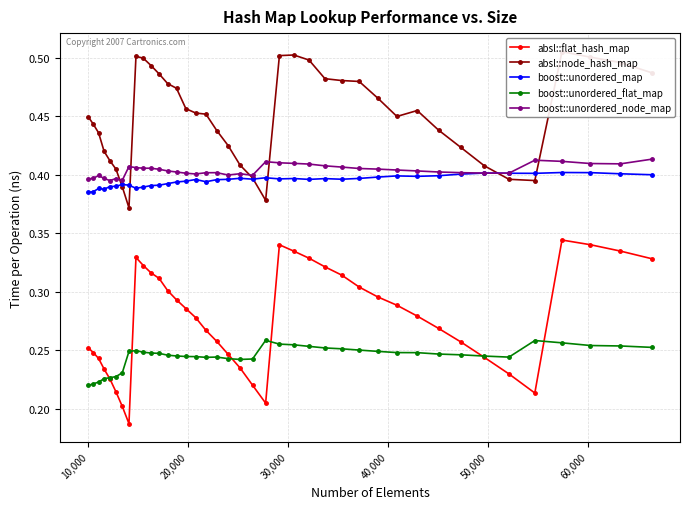

True or false: boost::unordered_node_map and boost::unordered_flat_map intersect in this chart.

False